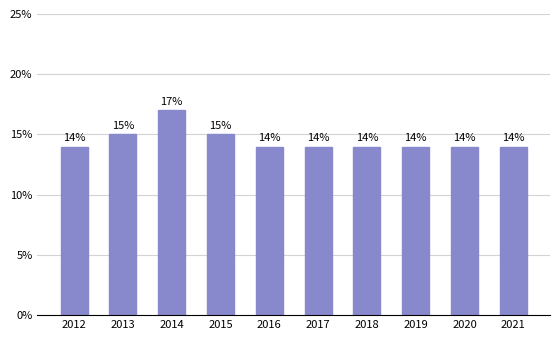

What value does the data have at 2013?

15